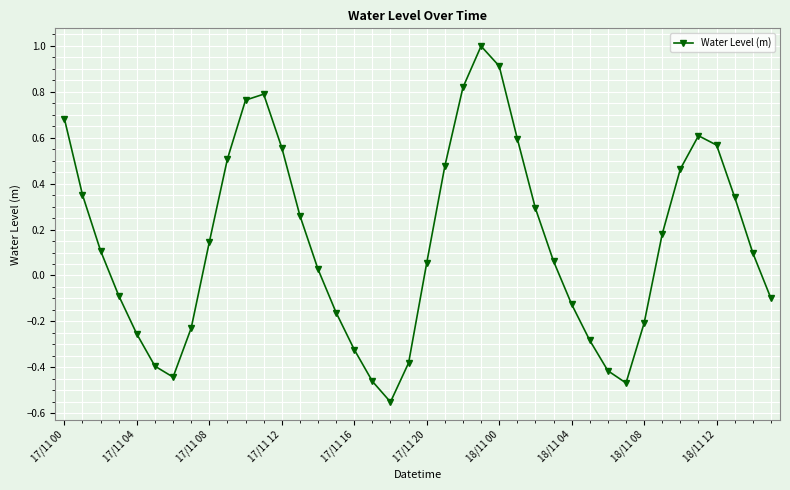

Does the chart display data point markers on the line(s)?

Yes